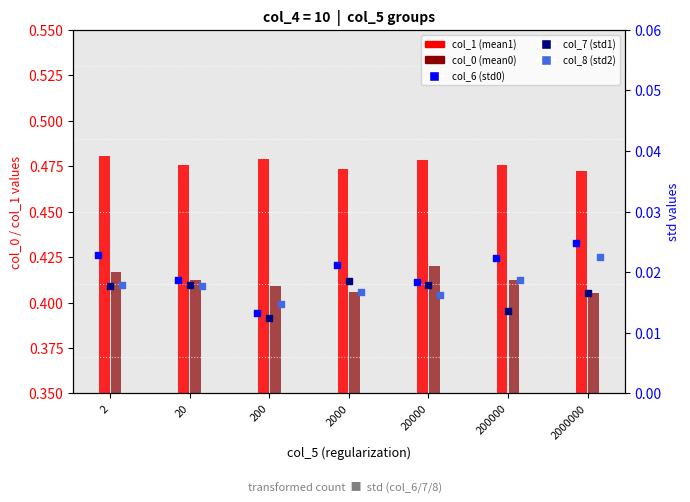

Which series has the largest total across all categories?

col_1 (mean1)